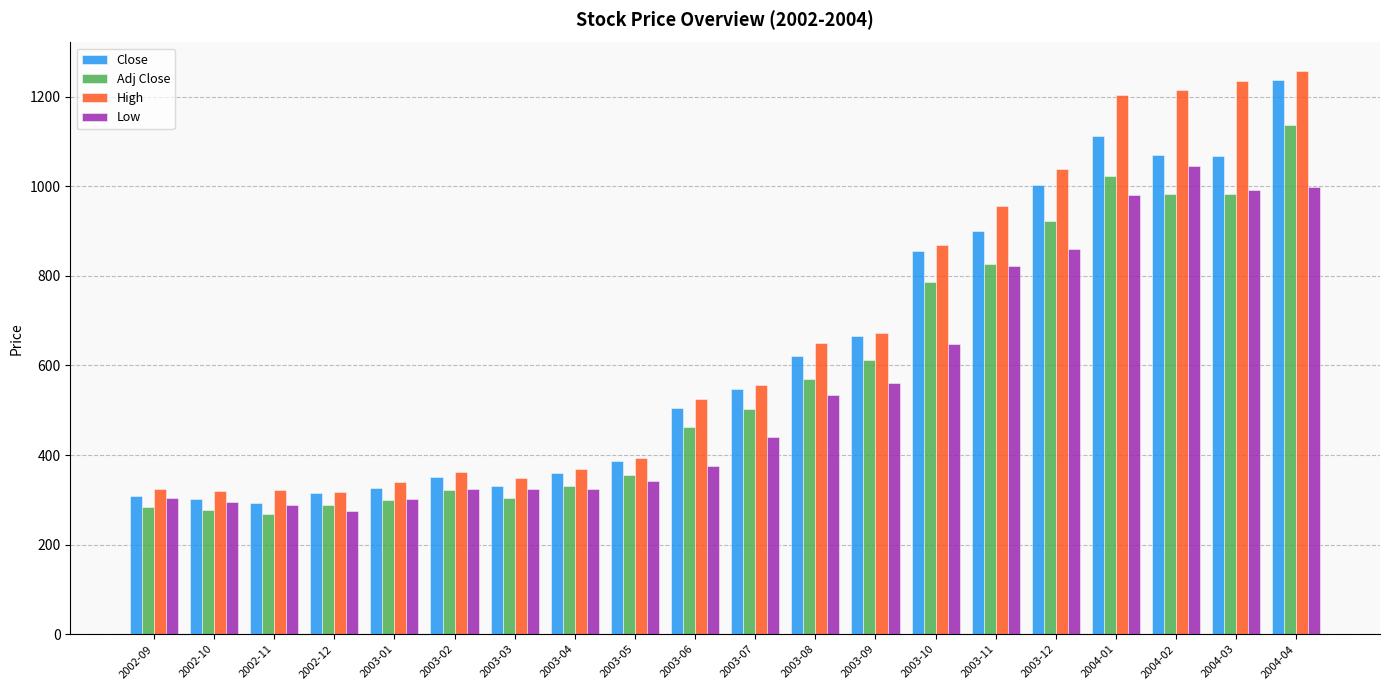

Rank the series by their maximum value, from lowest to highest.

Low, Adj Close, Close, High